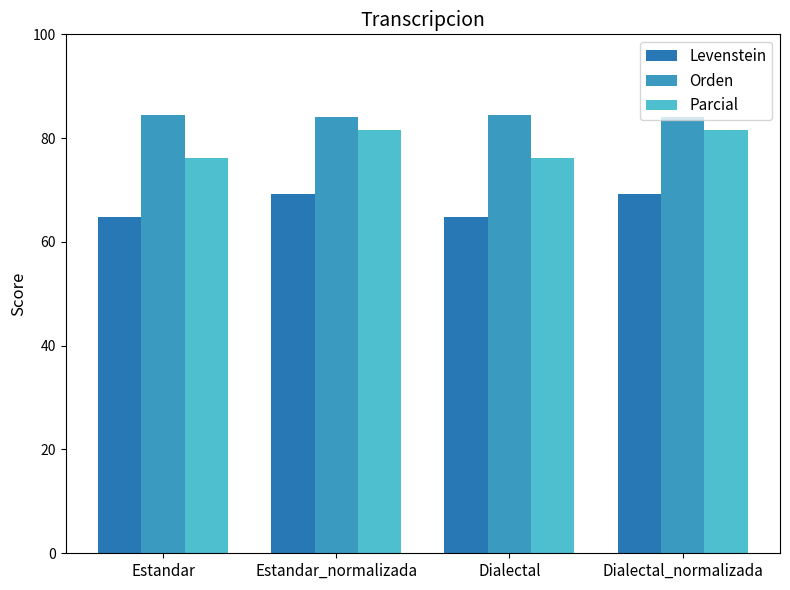

How many groups of bars are there?

4